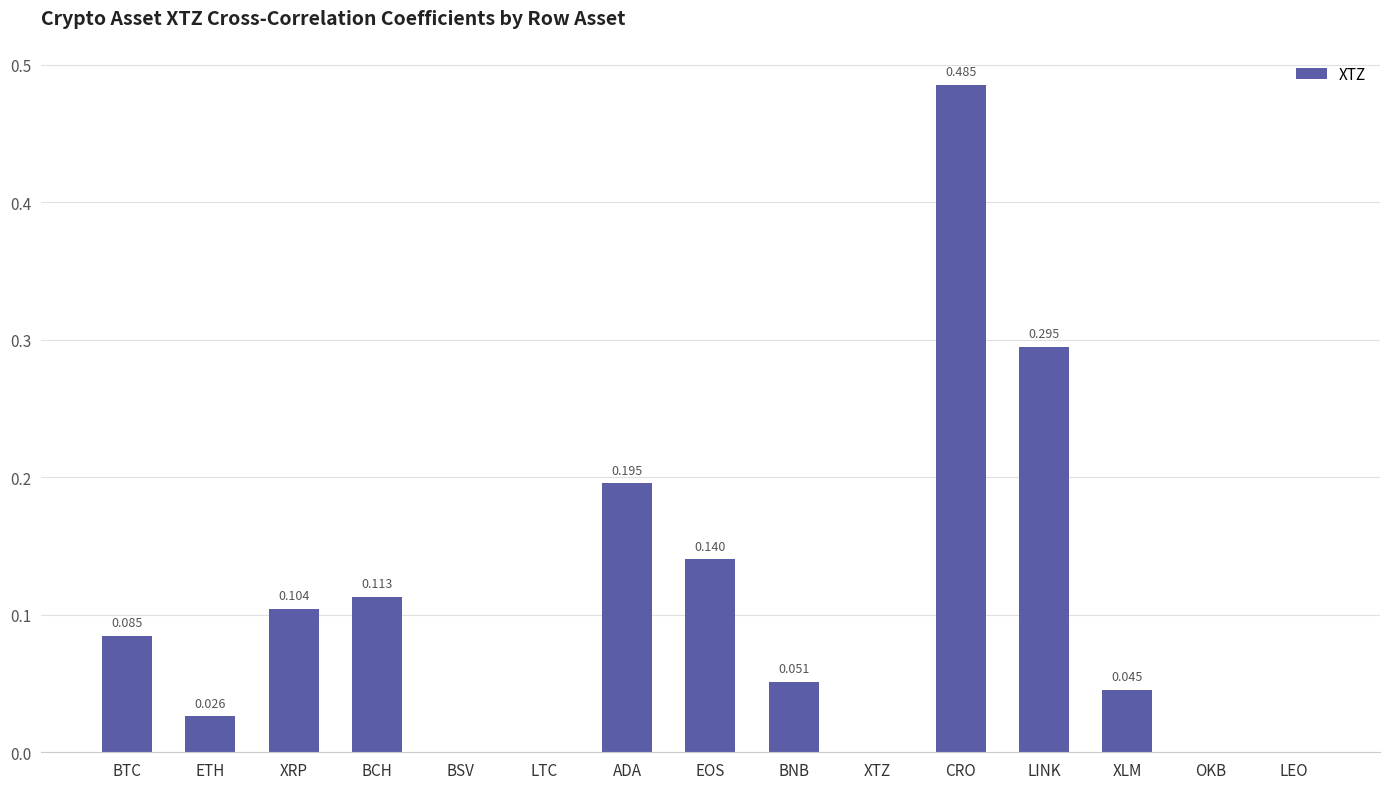

Are the bars horizontal?

No